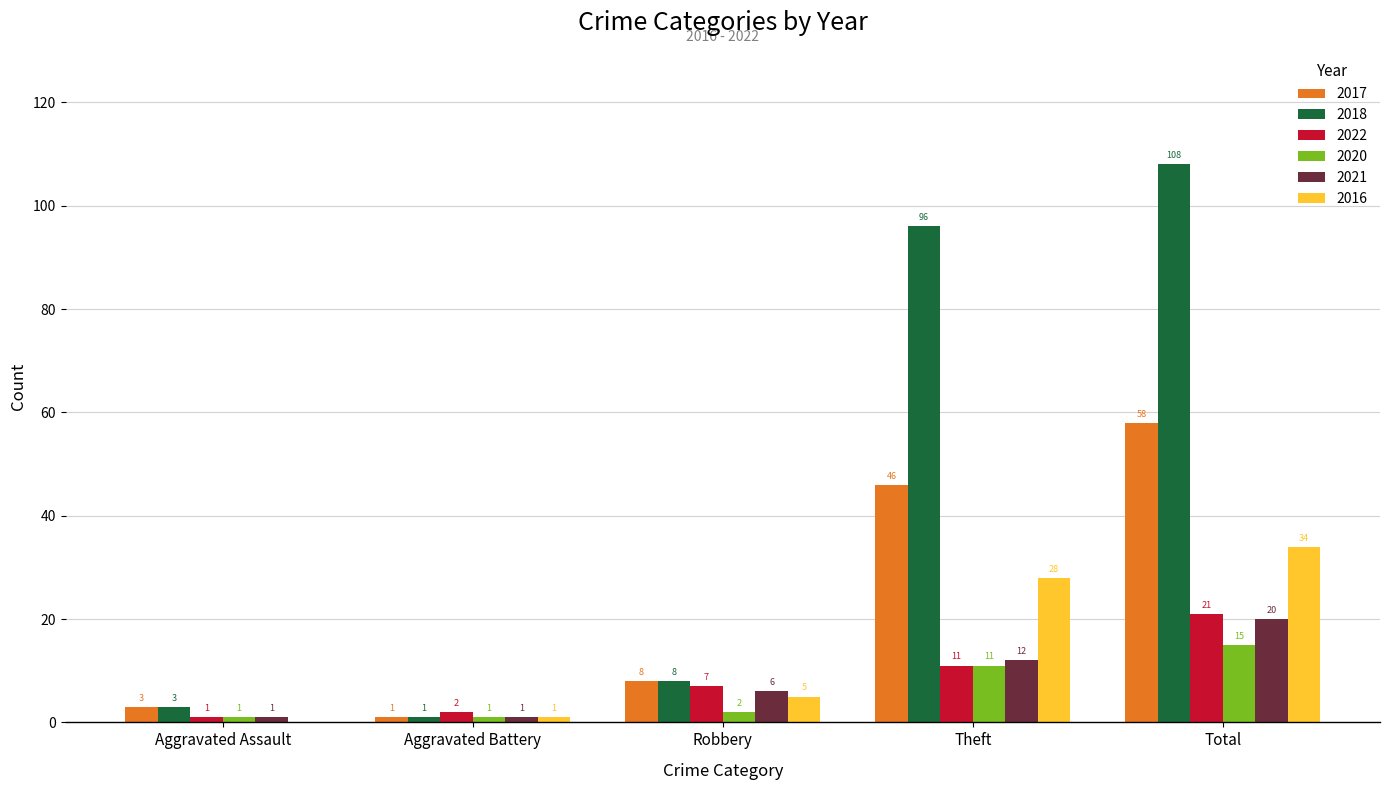

Which series has the largest total across all categories?

2018